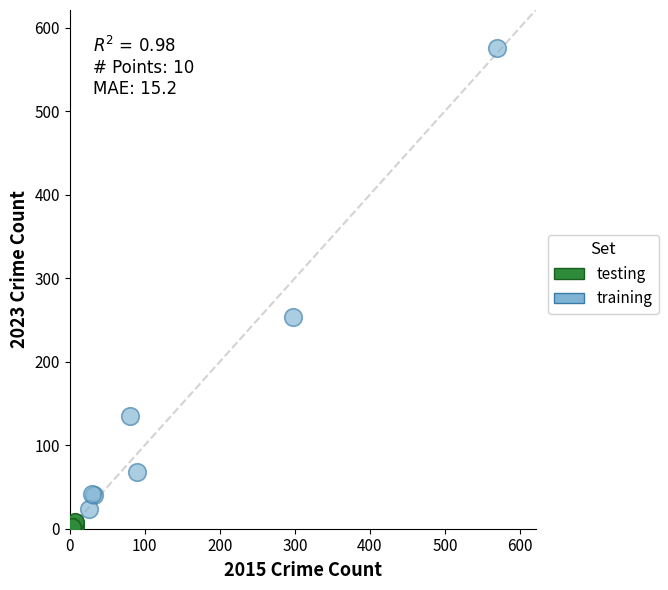

Which series reaches the maximum Y coordinate?

training